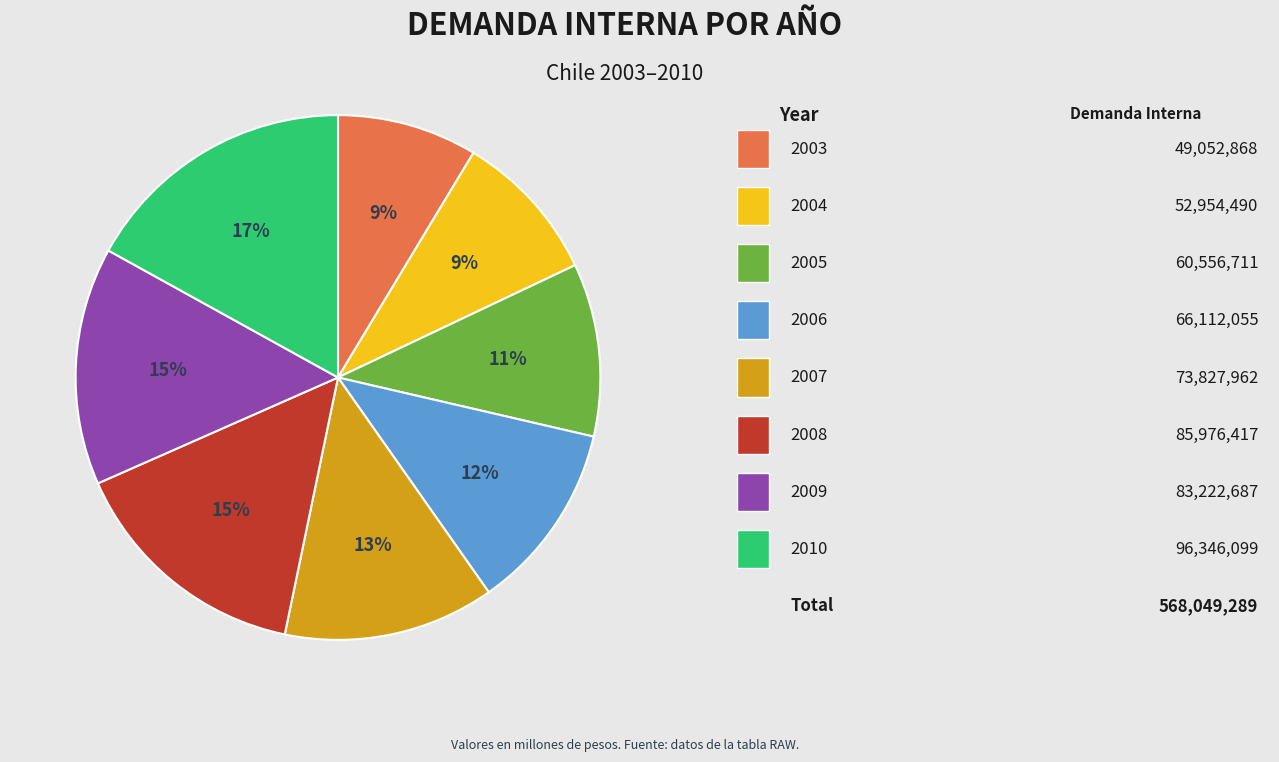

How many slices are in this pie chart?

8